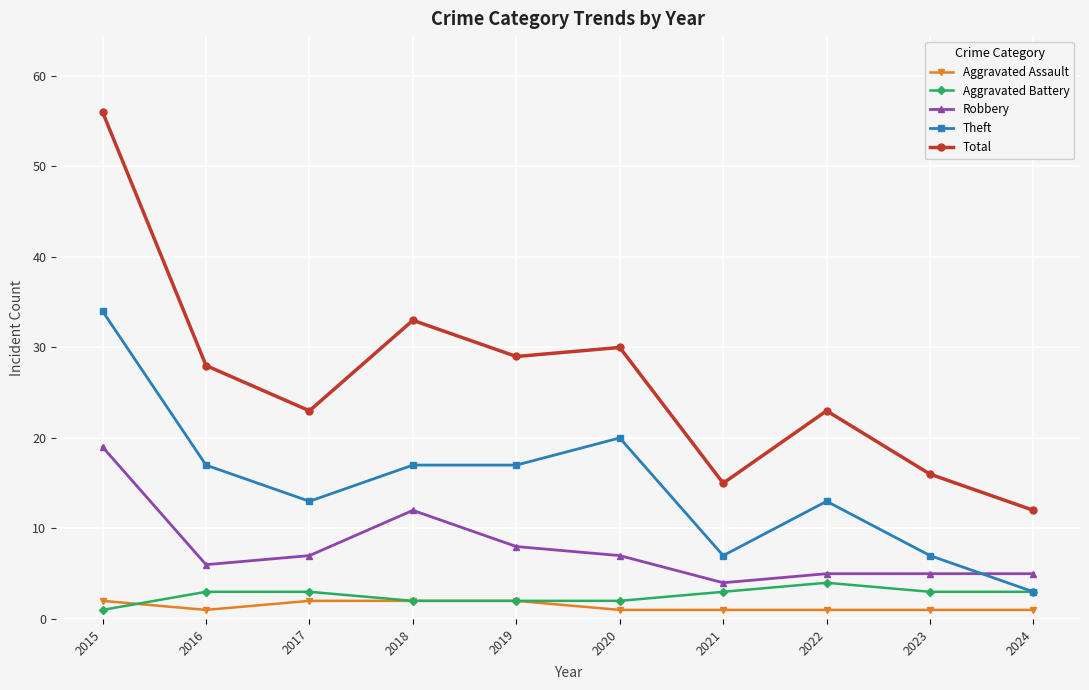

What is the value of the Total point at the 5th from the left?

29